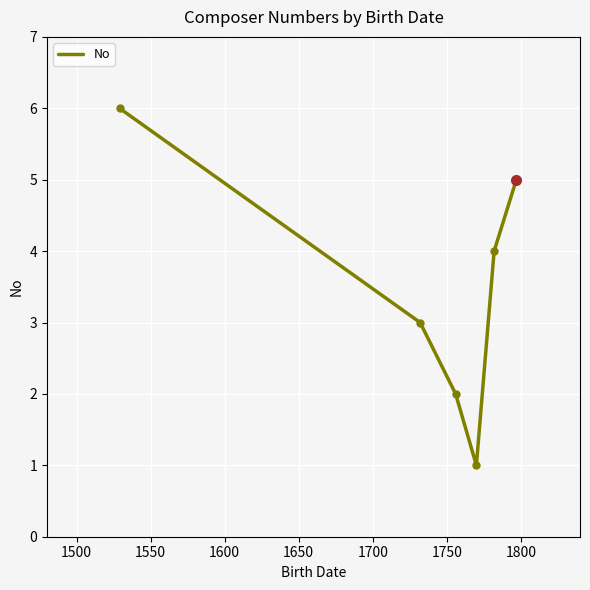

Reading right to left, extract all data points from this chart.

5	4	1	2	3	6